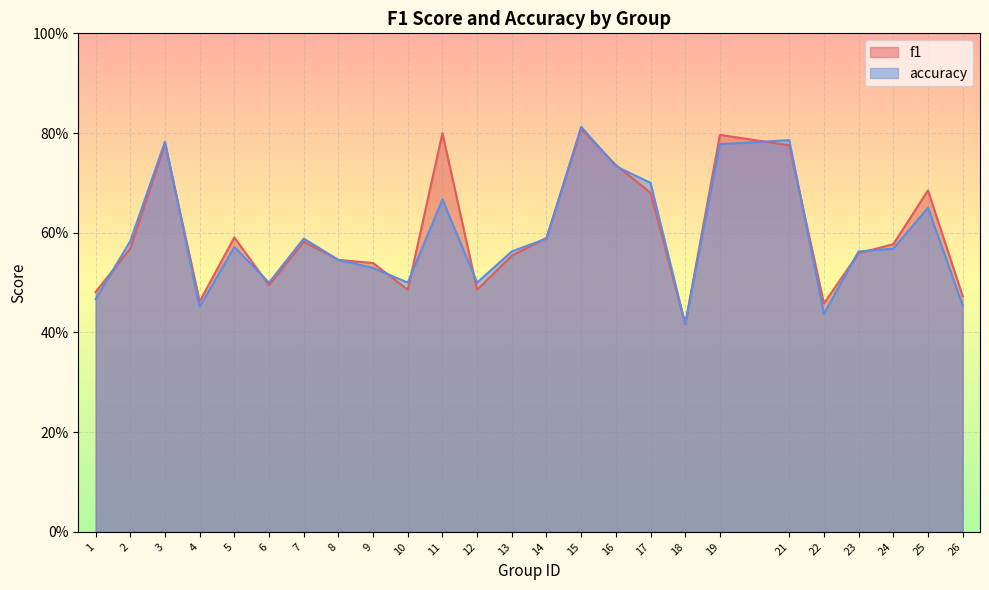

Reading left to right, list all the values displayed in this chart.

f1: 0.5	0.6	0.8	0.5	0.6	0.5	0.6	0.5	0.5	0.5	0.8	0.5	0.6	0.6	0.8	0.7	0.7	0.4	0.8	0.8	0.5	0.6	0.6	0.7	0.5
accuracy: 0.5	0.6	0.8	0.5	0.6	0.5	0.6	0.5	0.5	0.5	0.7	0.5	0.6	0.6	0.8	0.7	0.7	0.4	0.8	0.8	0.4	0.6	0.6	0.7	0.5